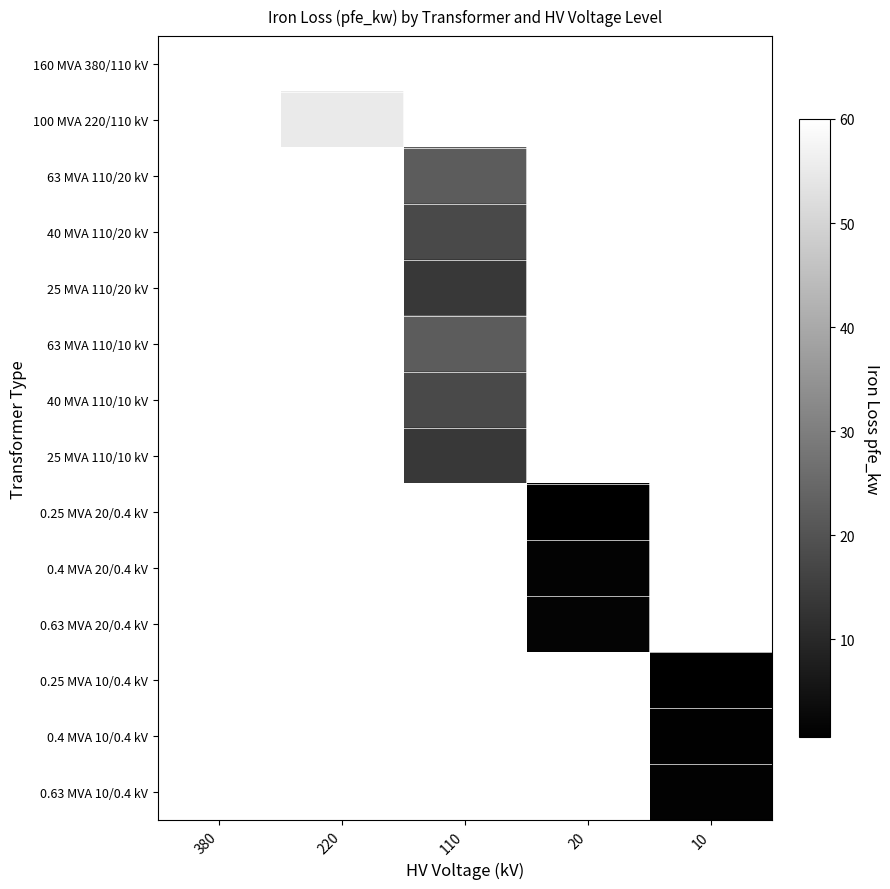

How many series are shown in this chart?

14